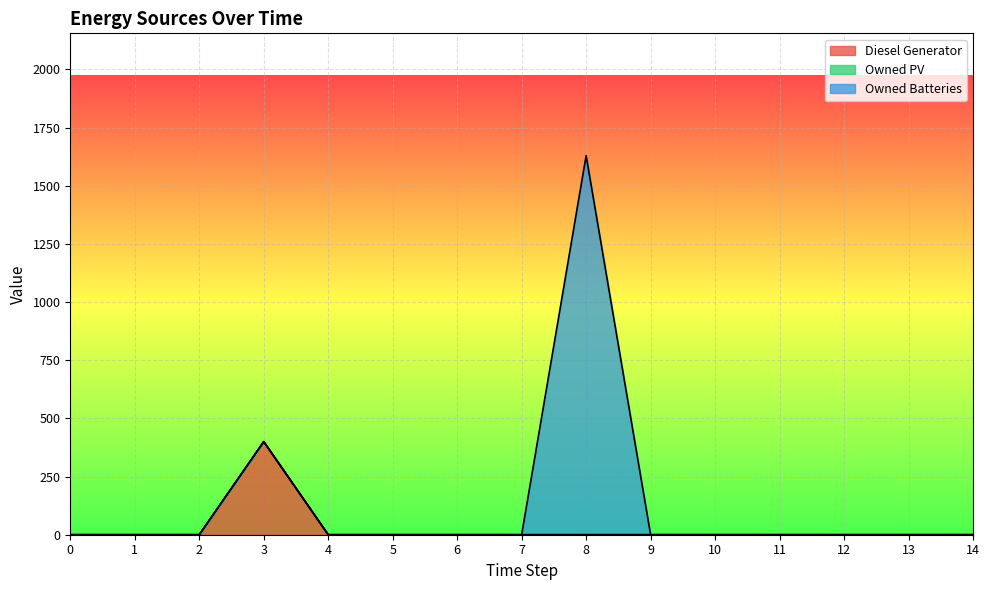

At which category does Diesel Generator reach its first local peak?

3